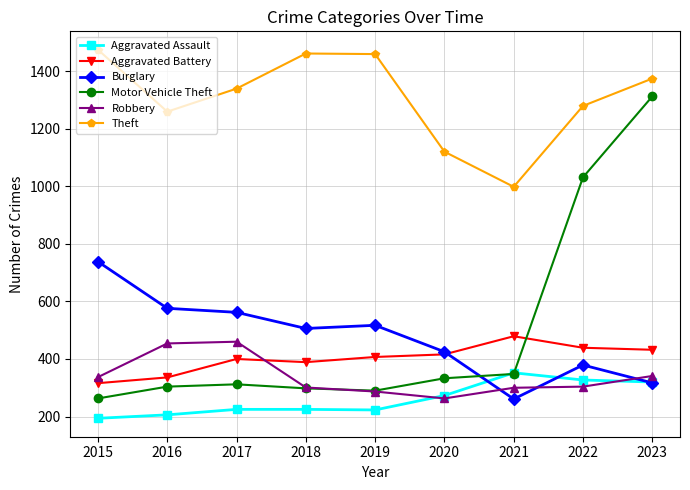

At which label is Motor Vehicle Theft closest to 787?

2022